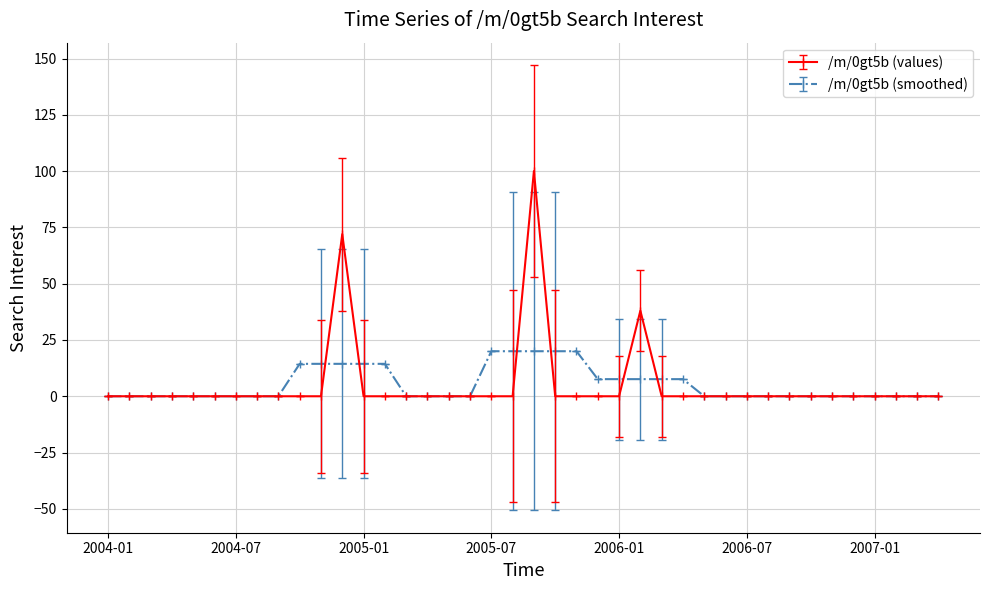

What is the maximum value for /m/0gt5b (values)?

100.0